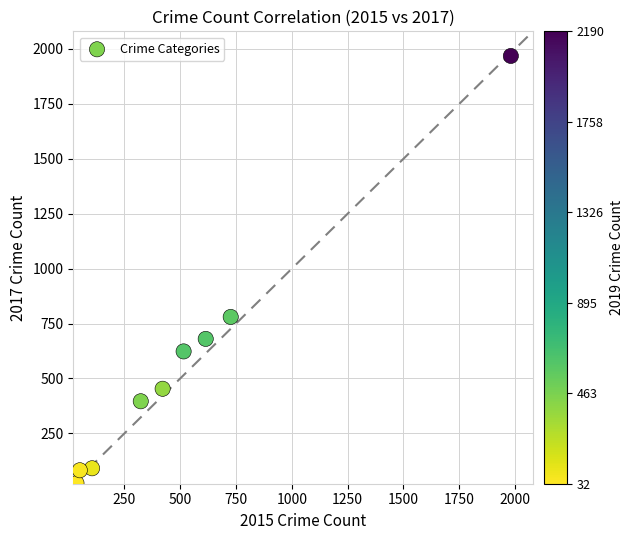

What is the average X value?

530